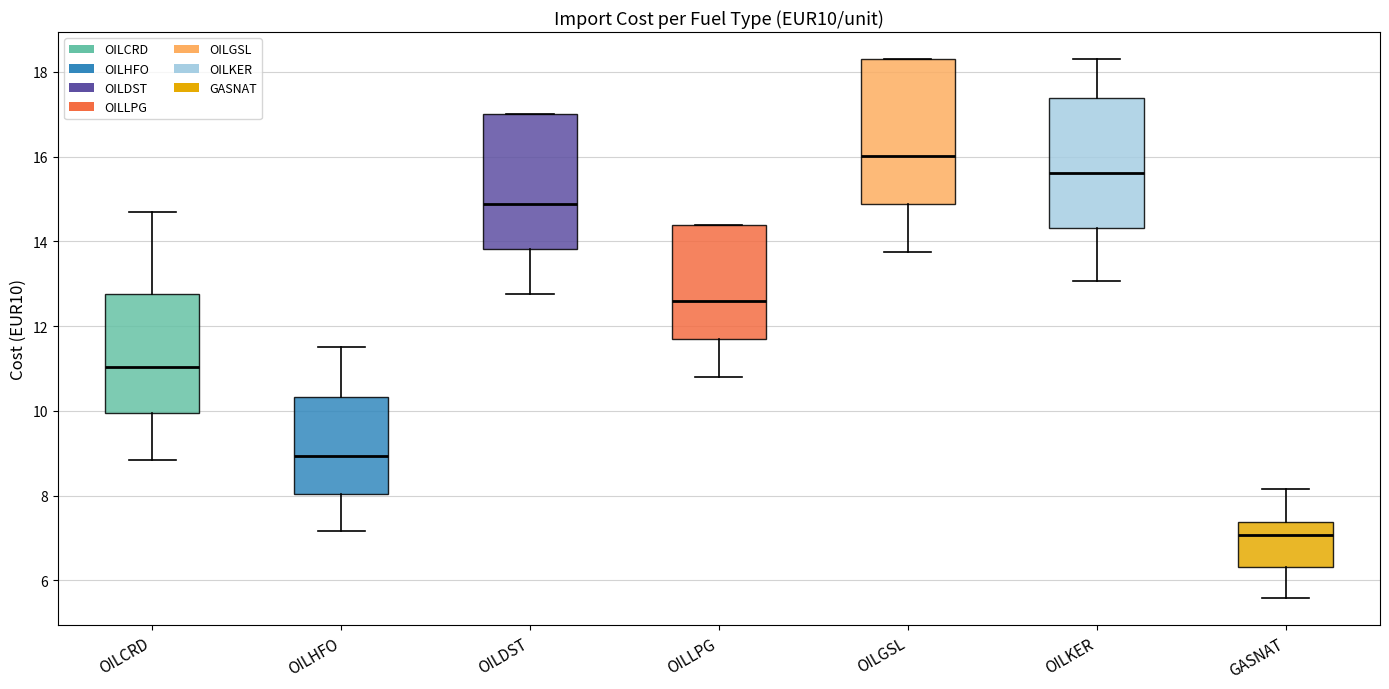

Which box has the highest median line?

OILGSL